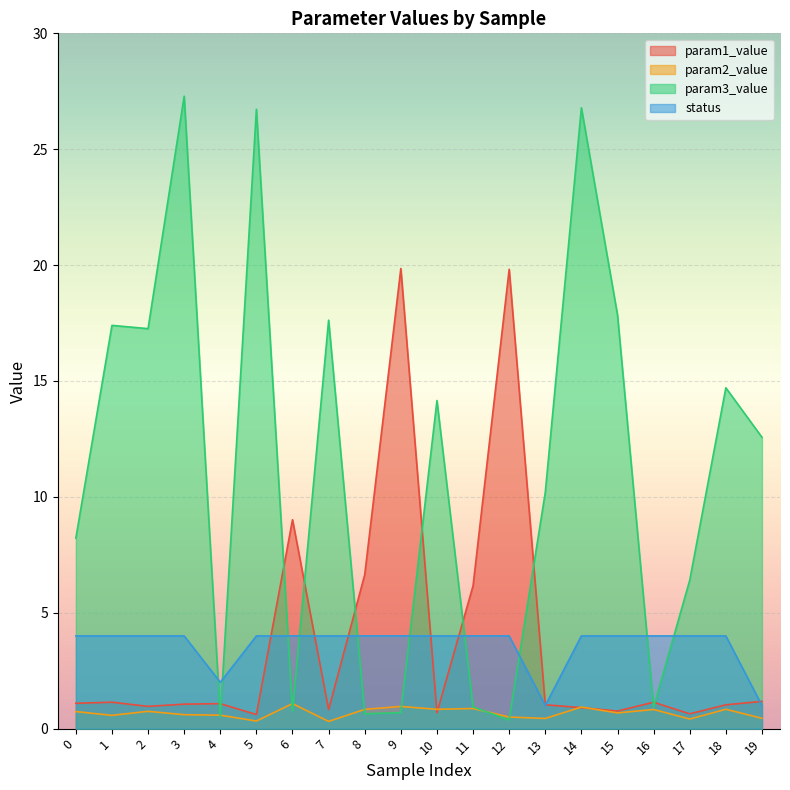

Which series has the widest spread of values?

param3_value